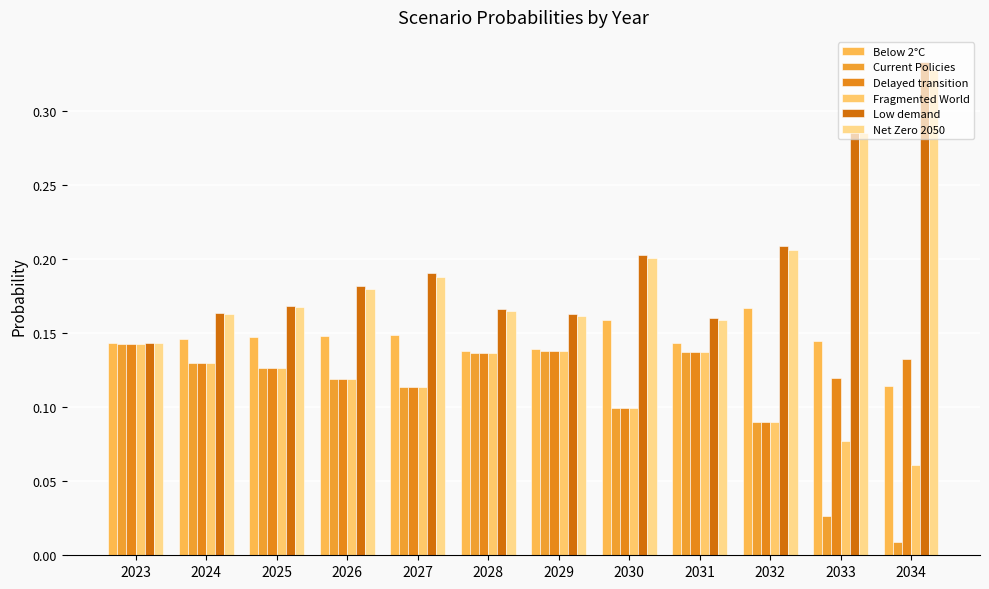

What is the spread (max minus min) of values at 2032?

0.1